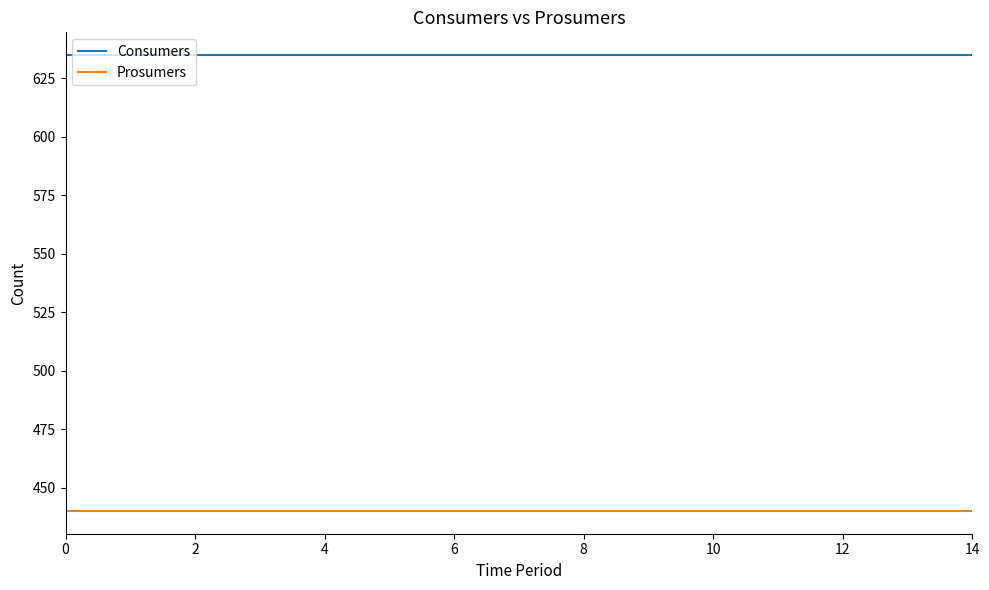

List the series in order of their overall mean, highest first.

Consumers, Prosumers